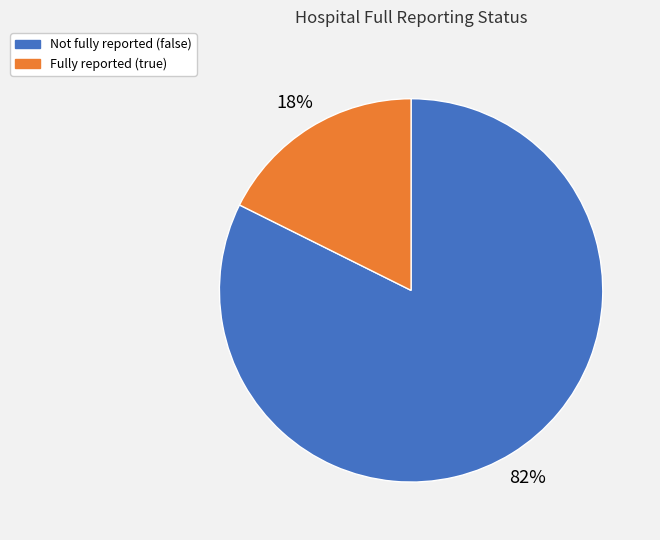

Is there any slice that represents more than half of the pie?

Yes